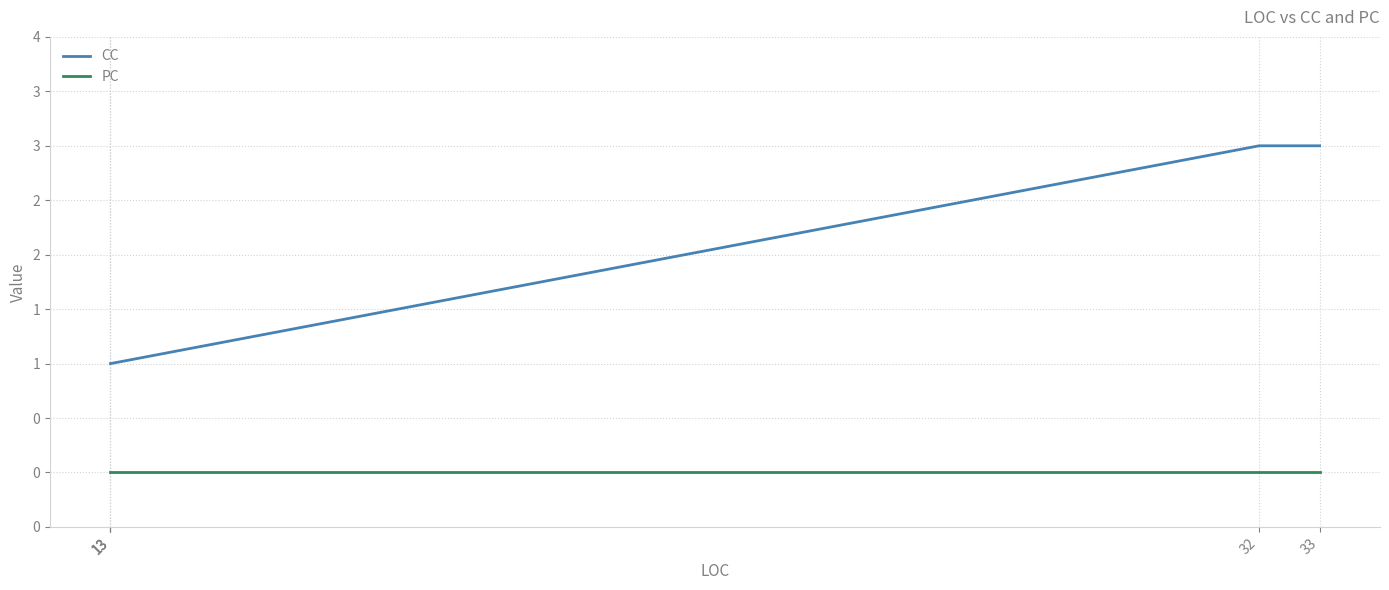

At 13, list the series in order from largest to smallest.

CC, PC